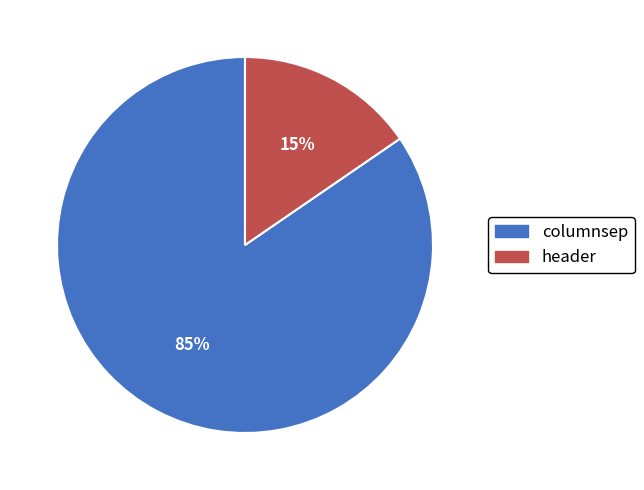

Which has a higher value, header or columnsep?

columnsep